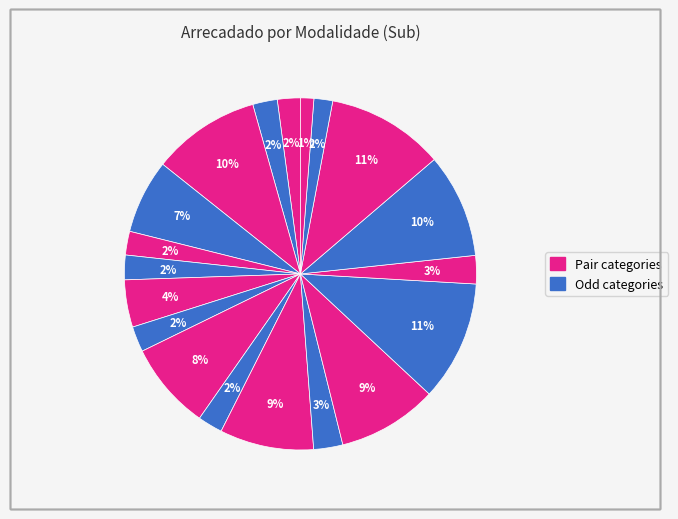

How many segments does this pie chart have?

19